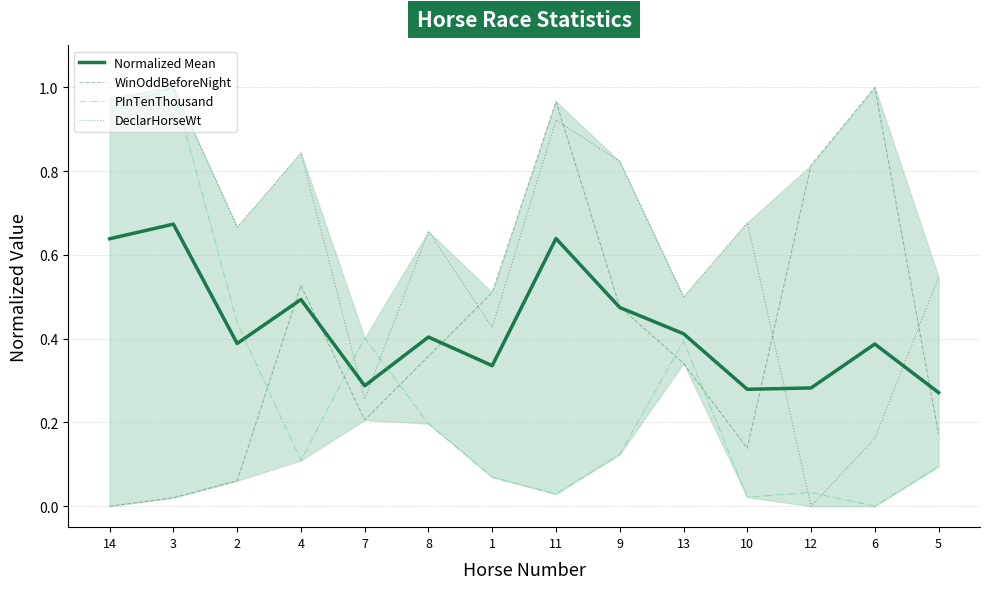

What position from the left is 5?

14